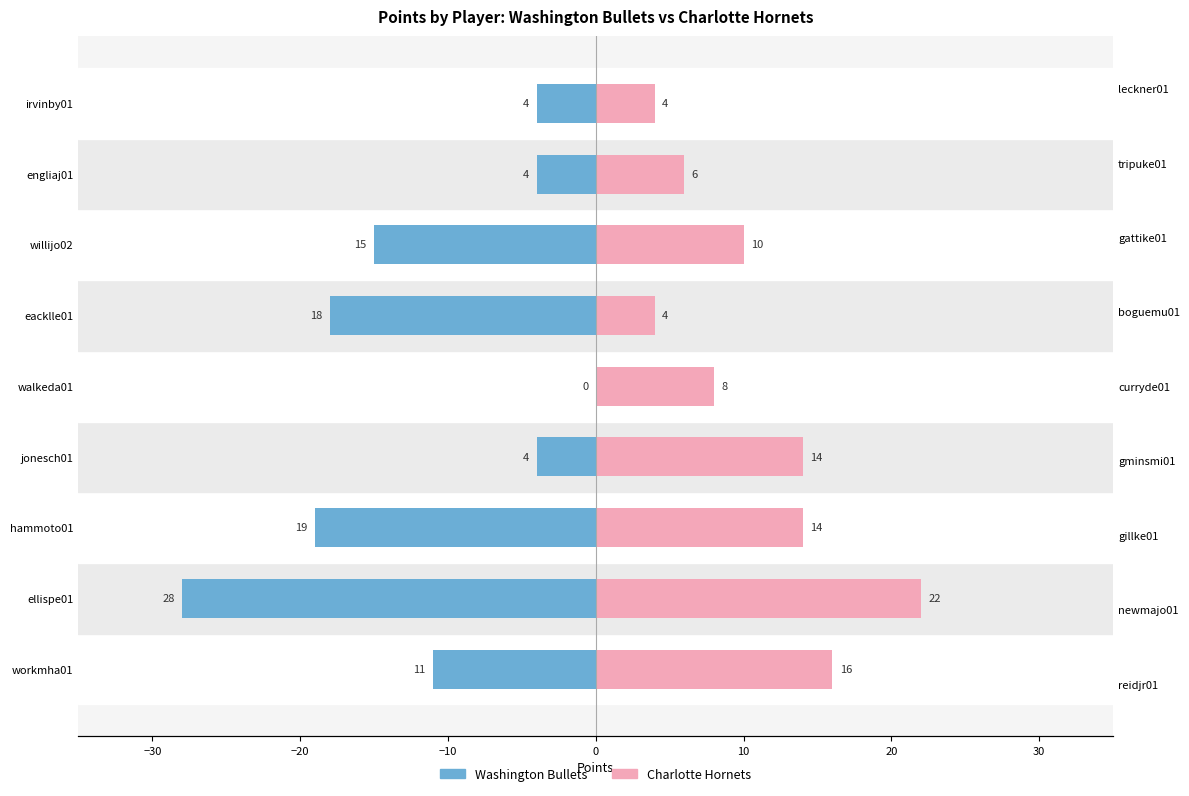

Rank the series at walkeda01 from lowest to highest value.

Washington Bullets, Charlotte Hornets